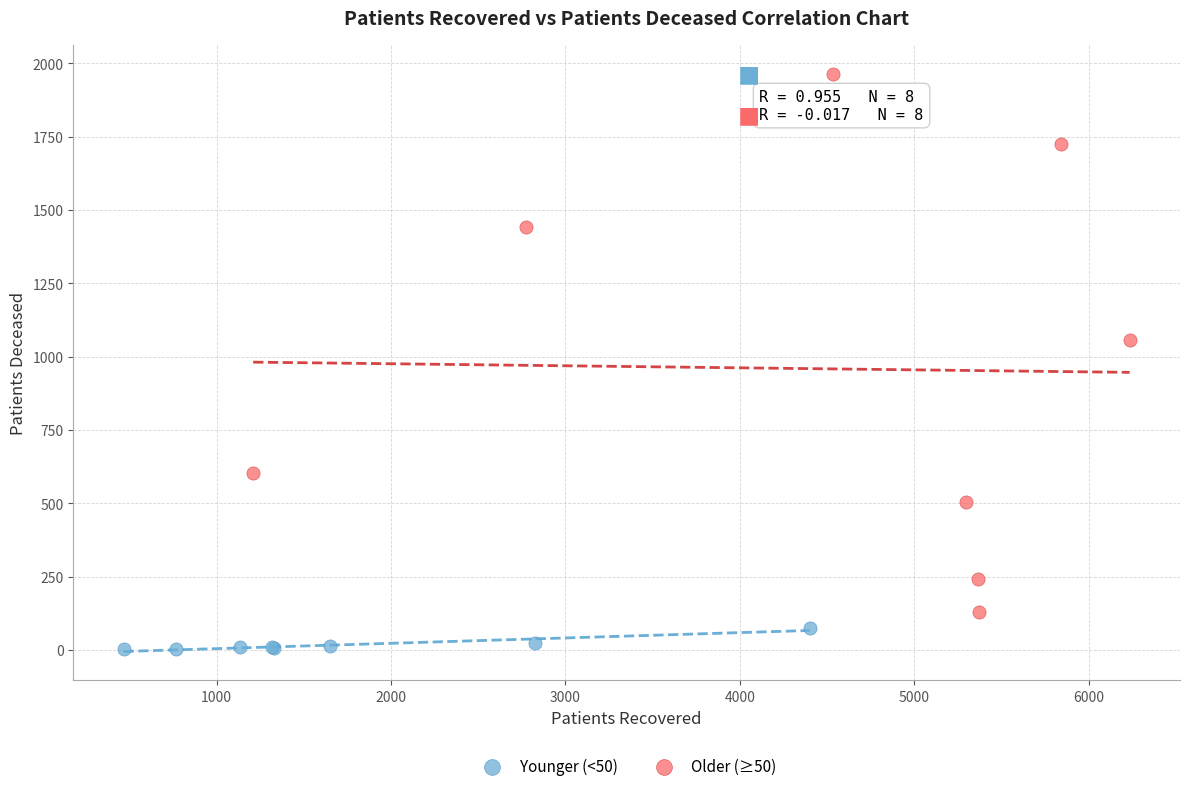

Which series contains the lowest Y value?

Younger (<50)